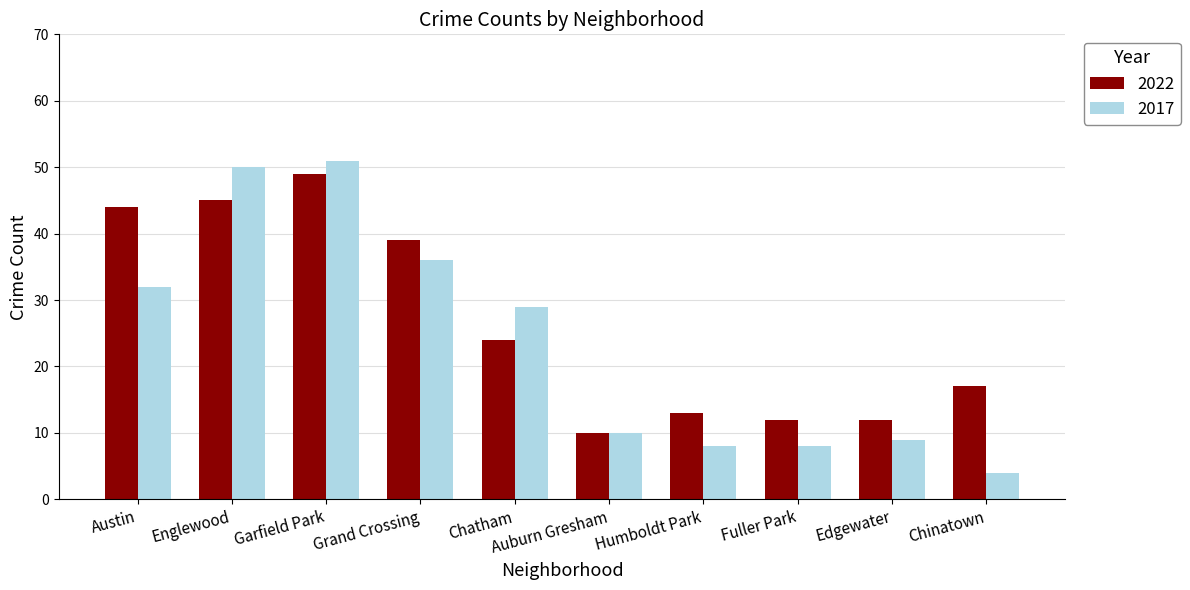

What is the sum of the 2017 values at Auburn Gresham and Grand Crossing?

46